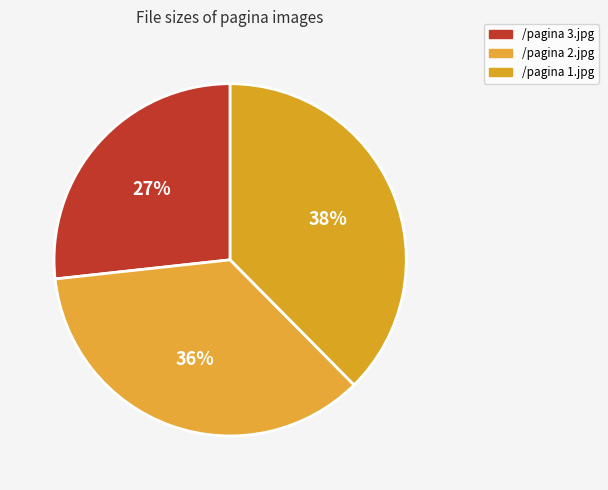

To the nearest percent, what is the combined percentage of /pagina 1.jpg and /pagina 2.jpg?

73%